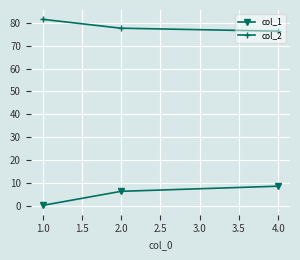

What is the total value across all series at 2.0?

84.0